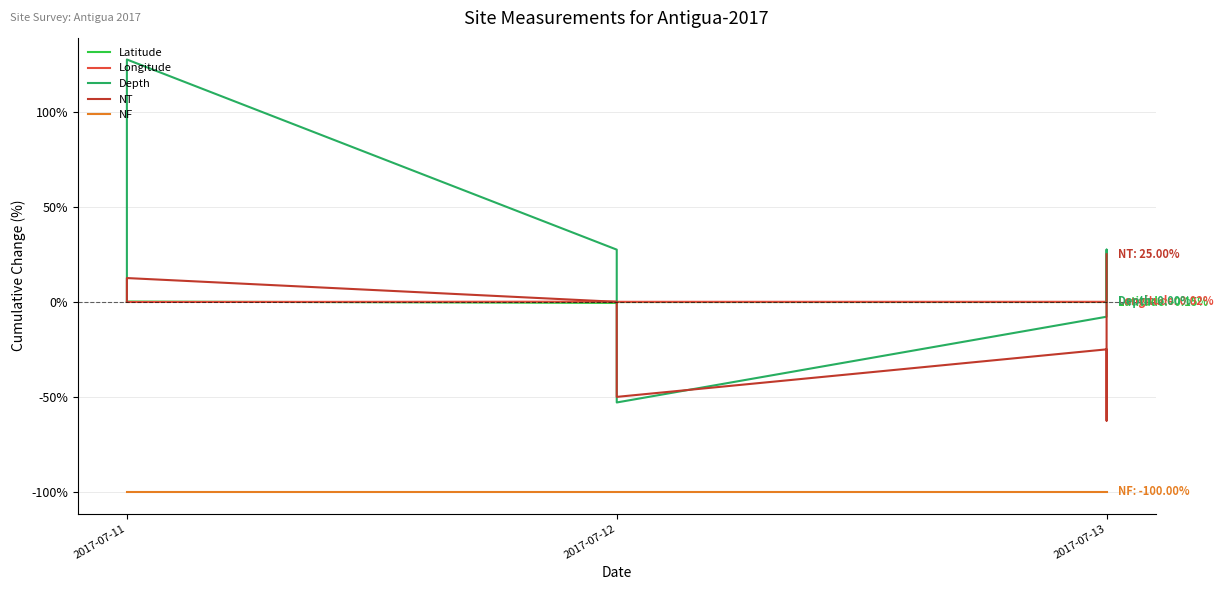

How many values in Depth are below zero?

2